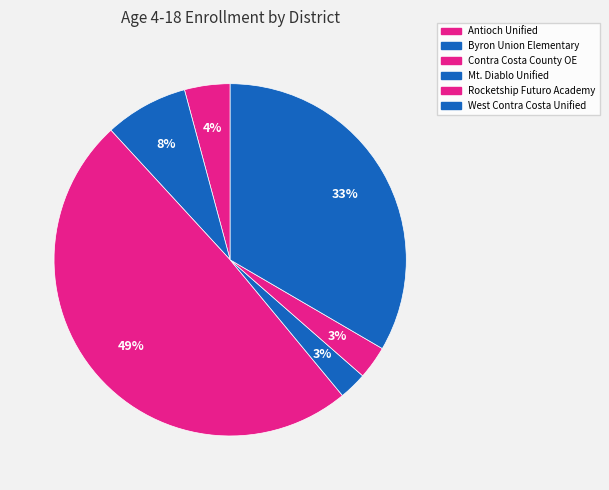

Is there a majority slice in this chart?

No